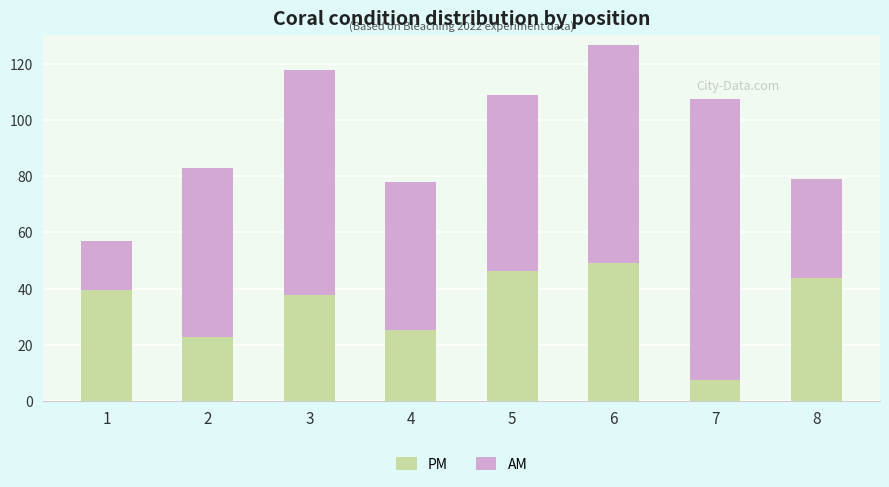

At which category is the sum across all series the highest?

6